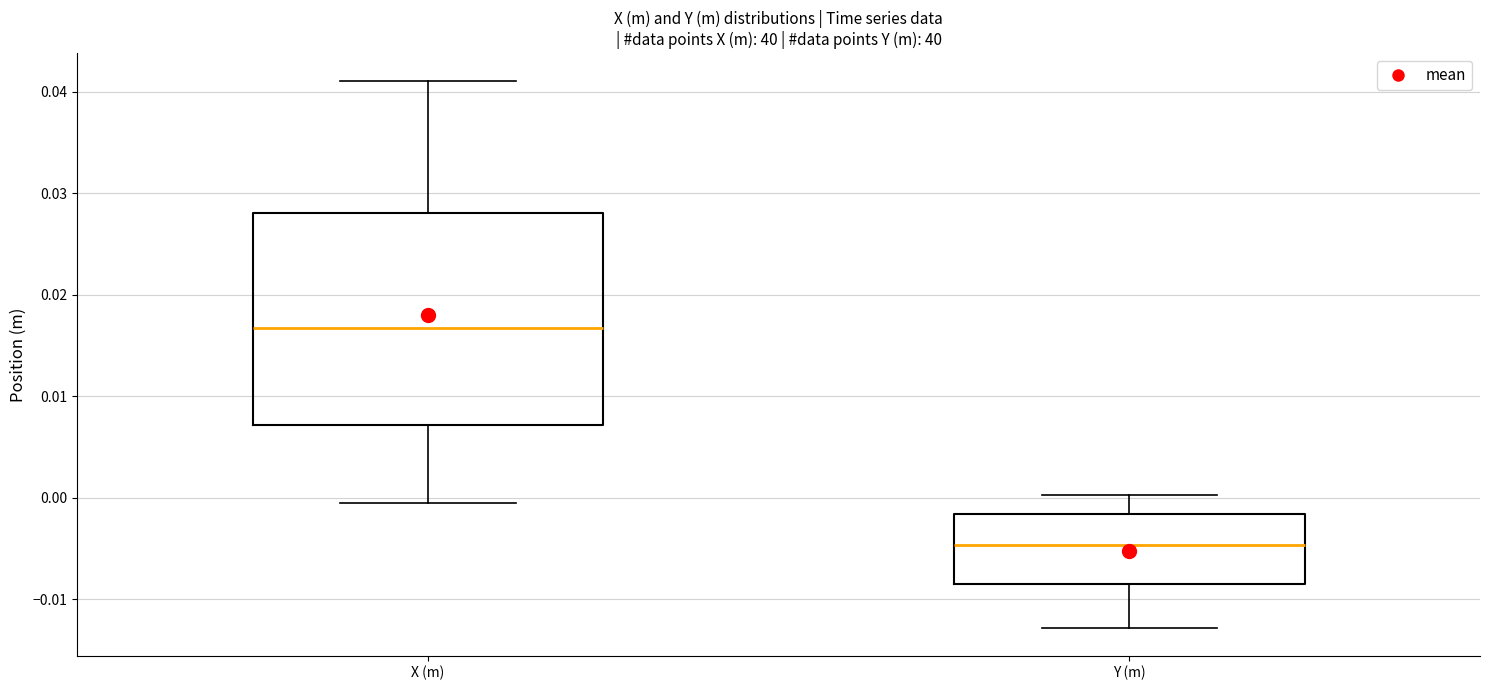

Reading left to right, read every box against the y-axis: the position of its median line, the range the box covers, and the ends of its whiskers. The values are not printed on the chart, so give them approximately, as read against the axis.

X (m): median 0.017, box 0.007 to 0.028, whiskers -0.001 to 0.041
Y (m): median -0.005, box -0.009 to -0.002, whiskers -0.013 to 0.000